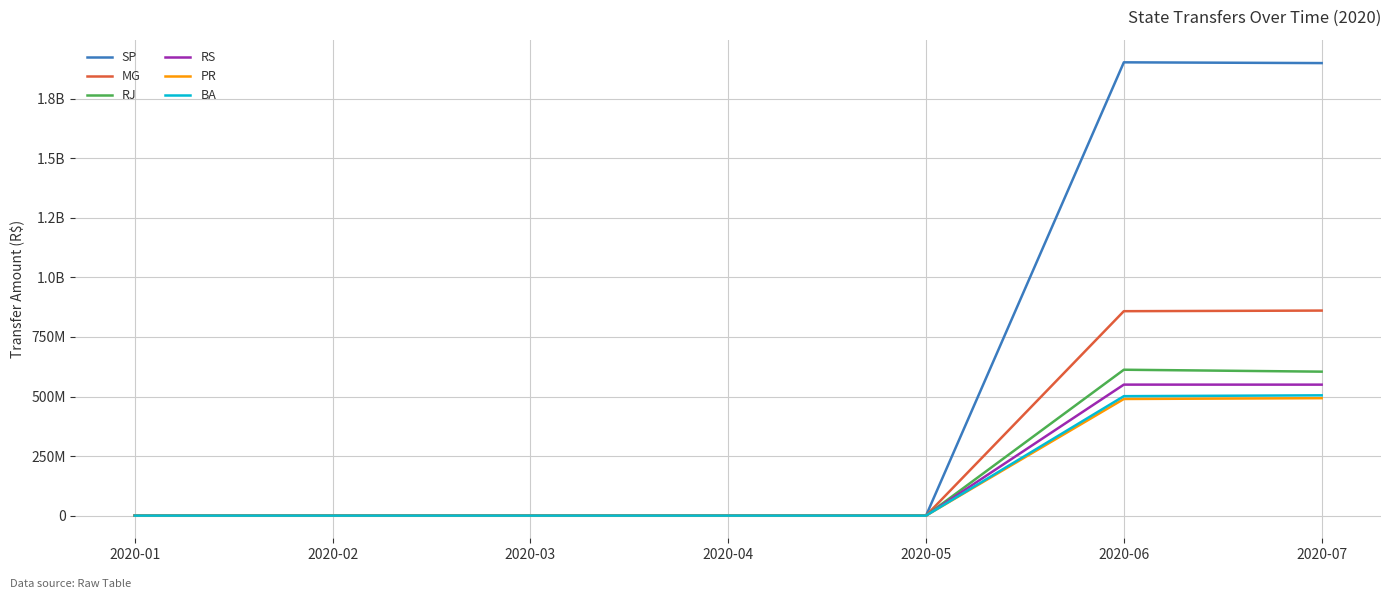

Reading left to right, extract all data points from this chart.

SP: 0.0	0.0	0.0	0.0	0.0	1902828983.8	1899656726.3
MG: 0.0	0.0	0.0	0.0	0.0	858160920.9	860723307.9
RJ: 0.0	0.0	0.0	0.0	0.0	612373602.8	604337317.7
RS: 0.0	0.0	0.0	0.0	0.0	549888579.1	549811370.6
PR: 0.0	0.0	0.0	0.0	0.0	489612879.6	493008411.9
BA: 0.0	0.0	0.0	0.0	0.0	501363226.1	504950141.7